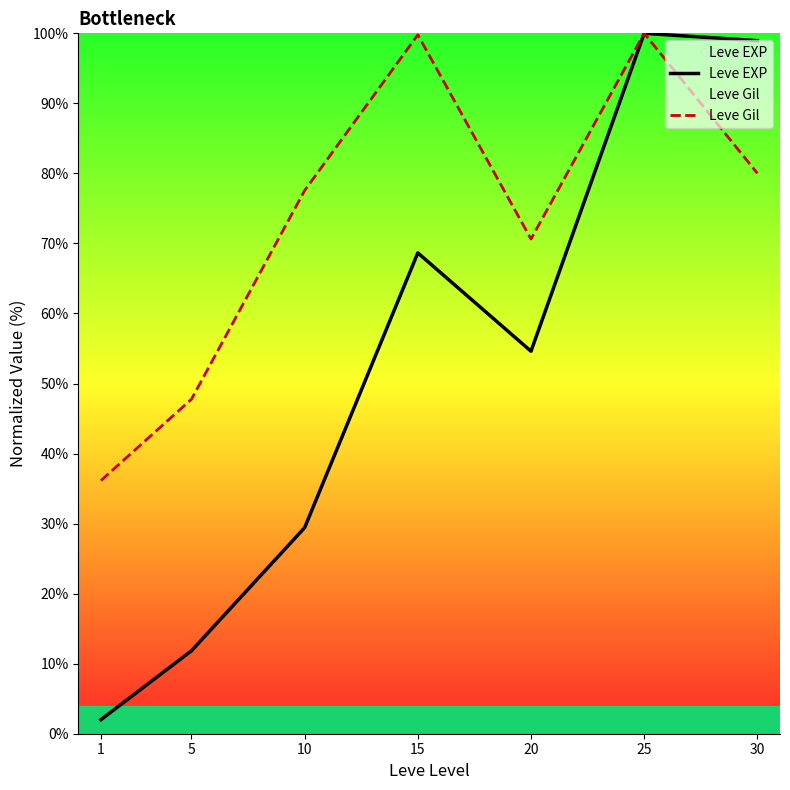

At how many categories does at least one series exceed 31?

7